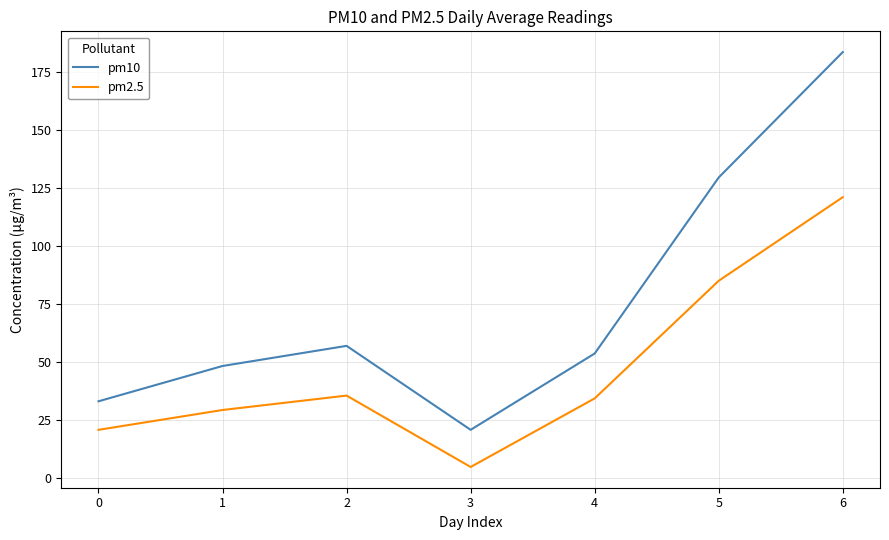

Rank the series at 6 from lowest to highest value.

pm2.5, pm10